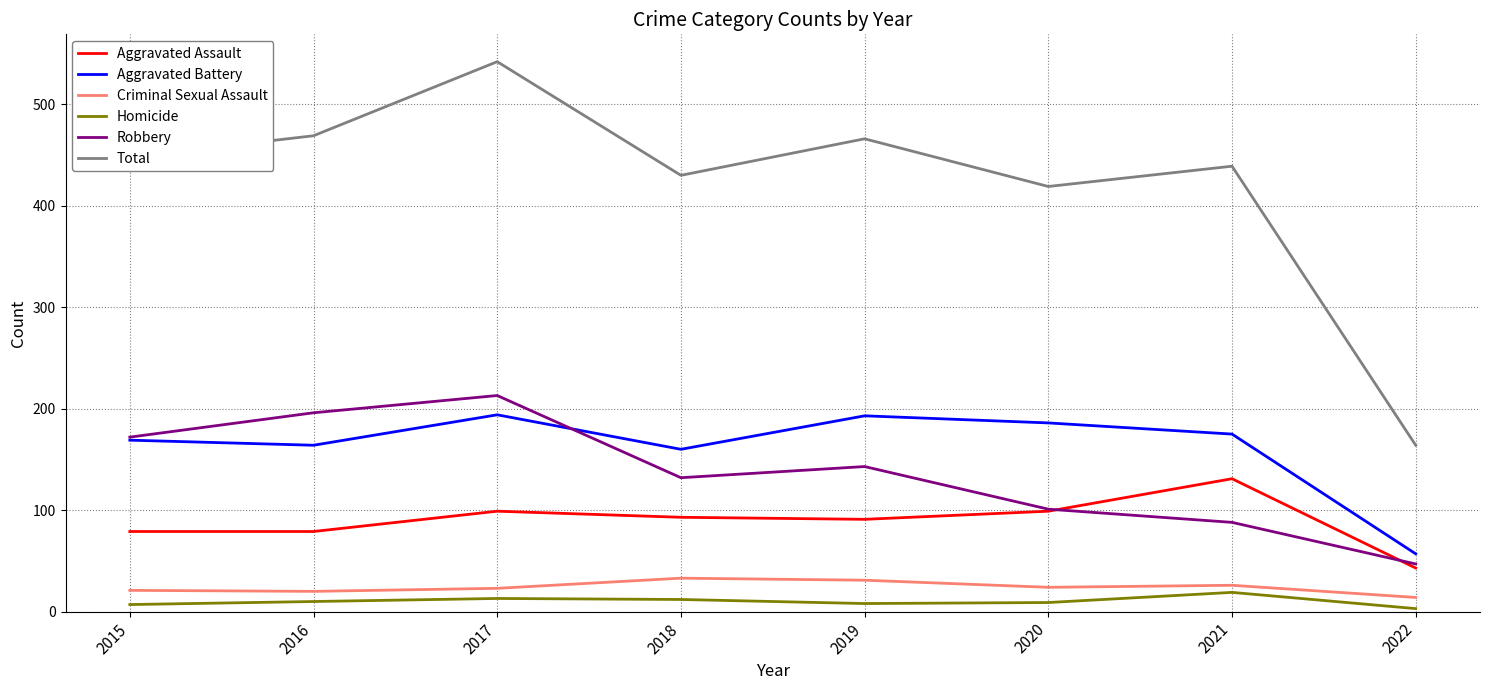

How many lines are shown in the chart?

6